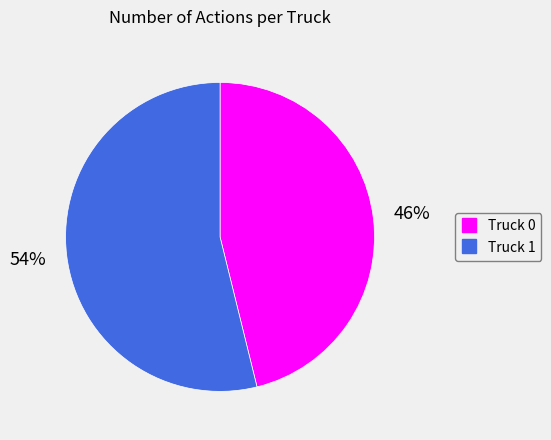

Does Truck 0 represent more than half of the total?

No